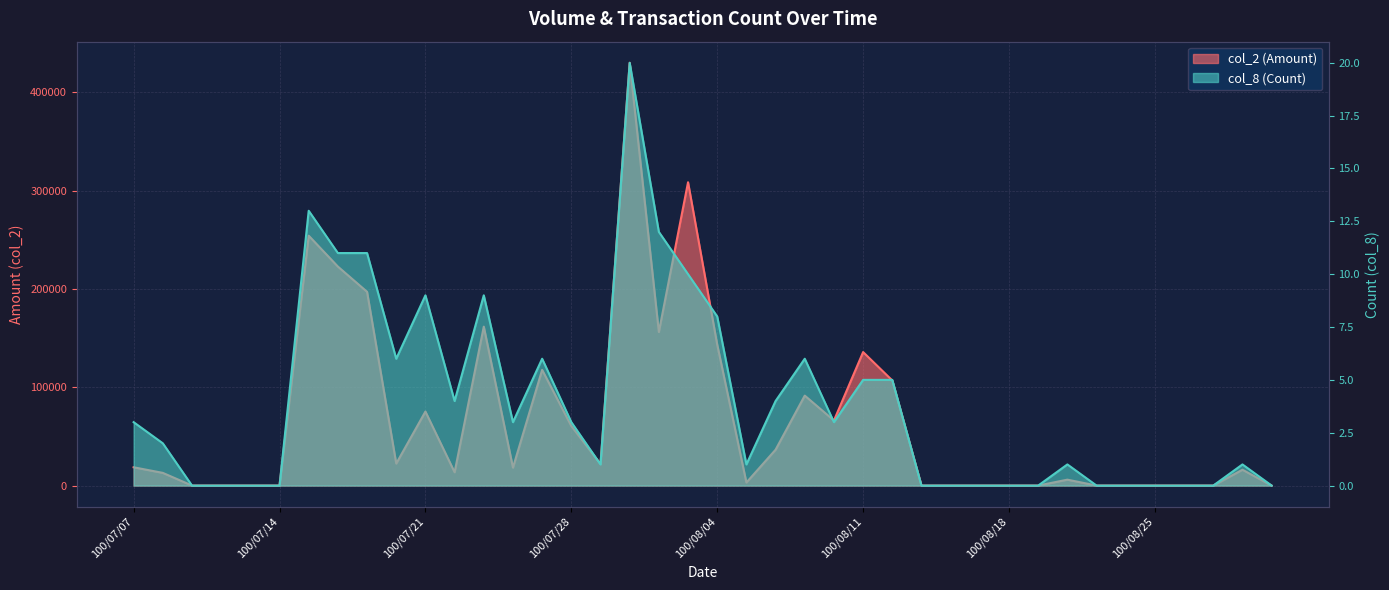

Rank the series by their maximum value, from lowest to highest.

col_8 (Count), col_2 (Amount)